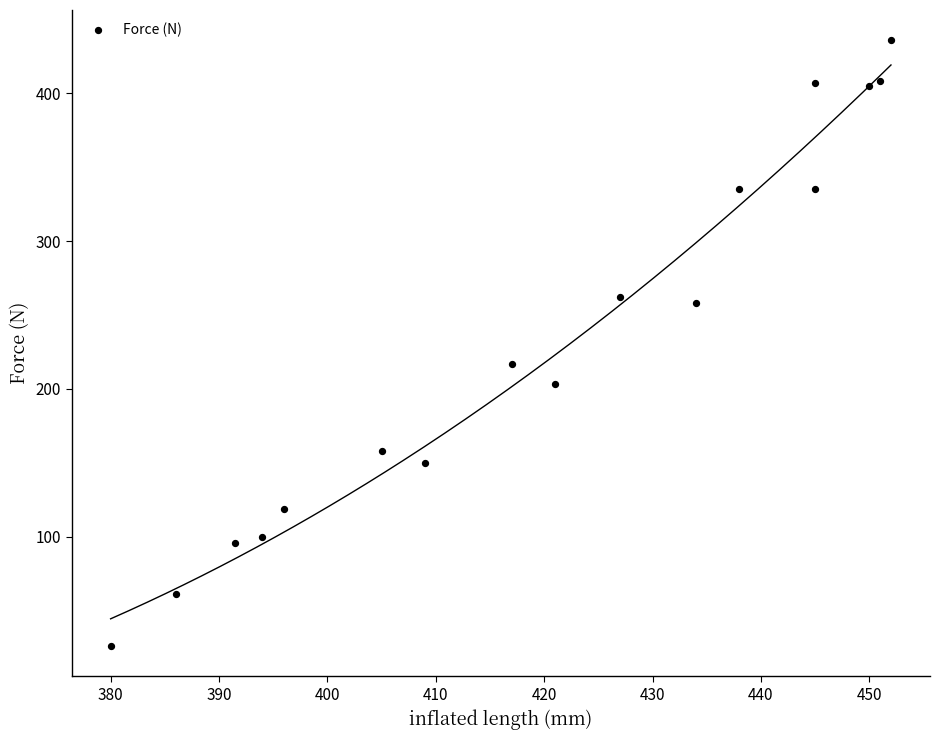

What Y value in the scatter plot is closest to 230?

217.1